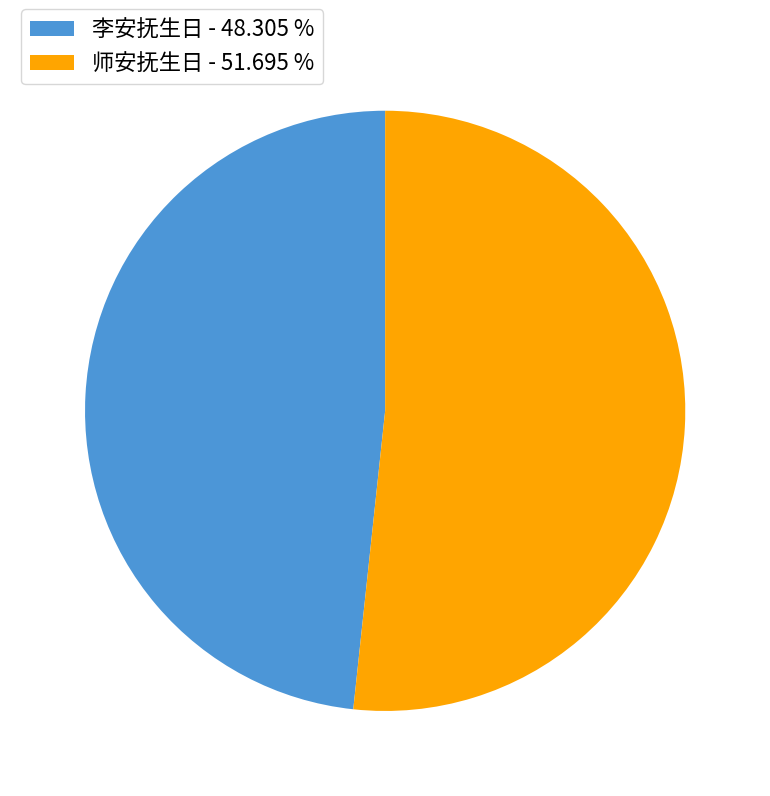

Is the sum of 李安抚生日 - 48.305 % and 师安抚生日 - 51.695 % greater than half?

Yes